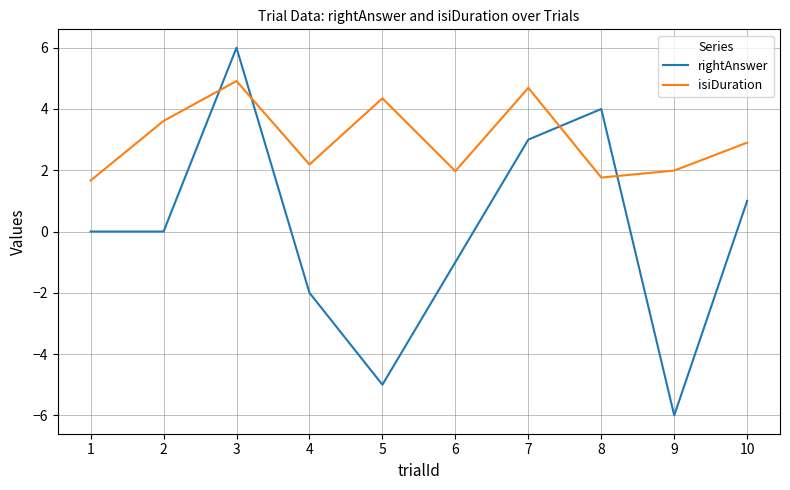

Is the value of isiDuration at 10 greater than the value of rightAnswer at 8?

No